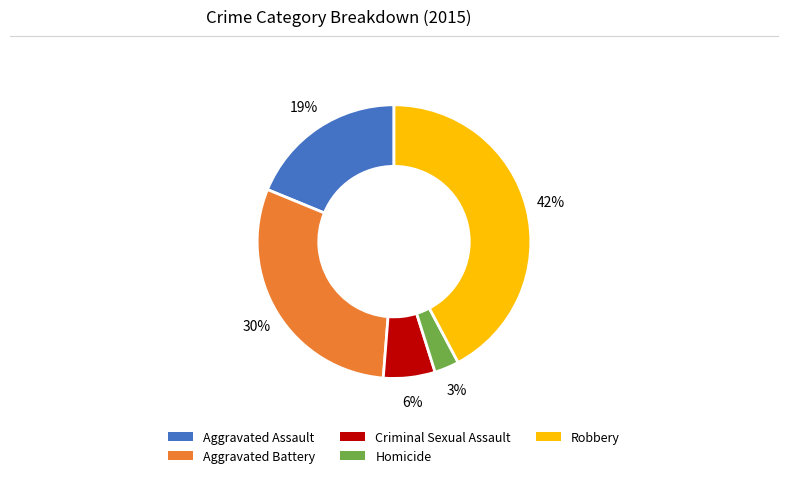

What percentage is the Aggravated Battery slice, to the nearest percent?

30%